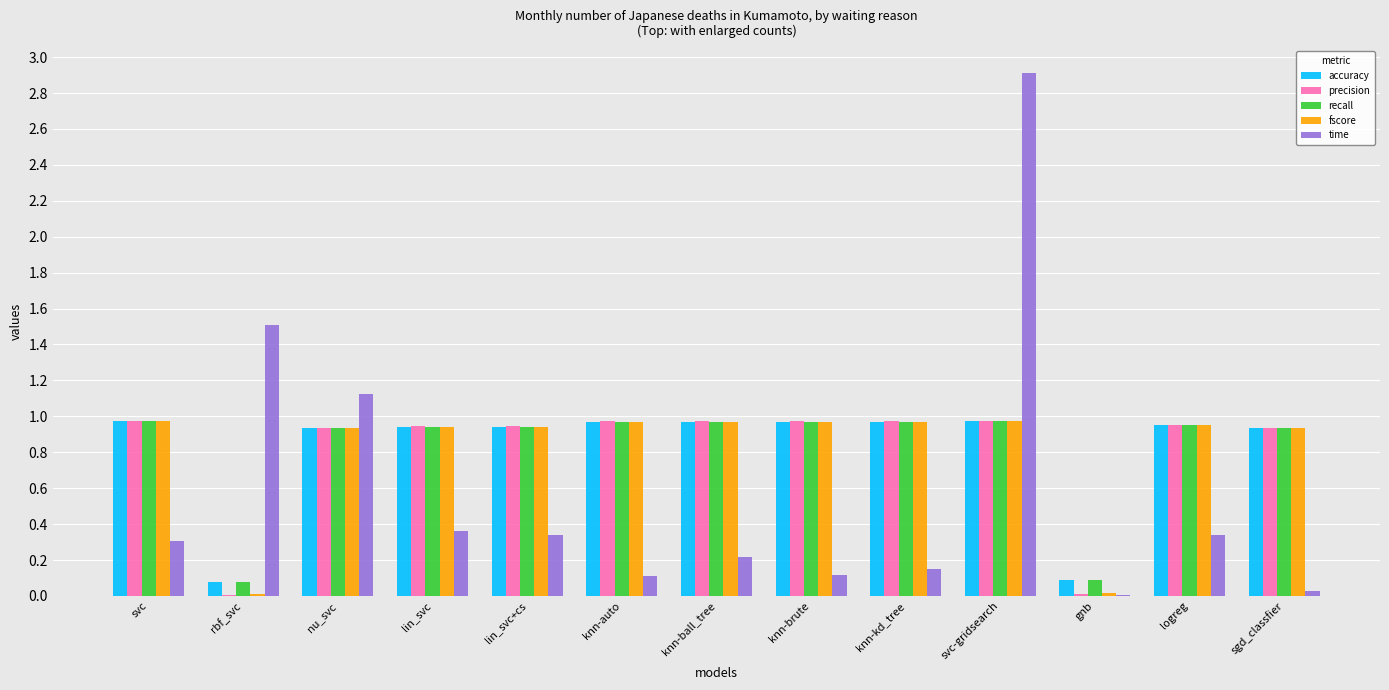

How many groups of bars are there?

13